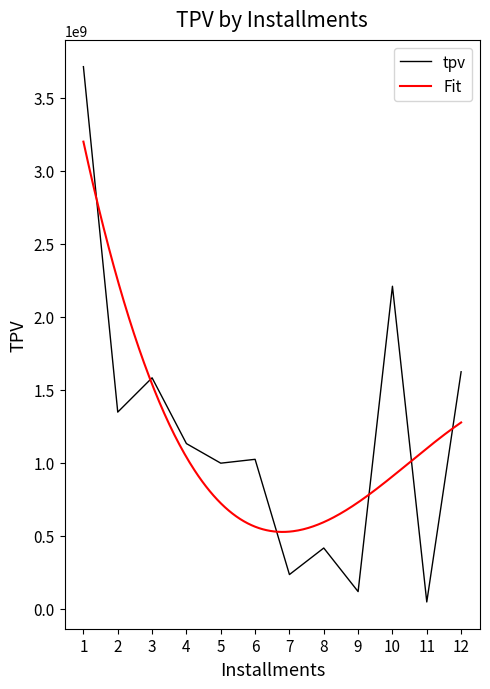

Rank the categories by value from lowest to highest.

11, 9, 7, 8, 5, 6, 4, 2, 3, 12, 10, 1